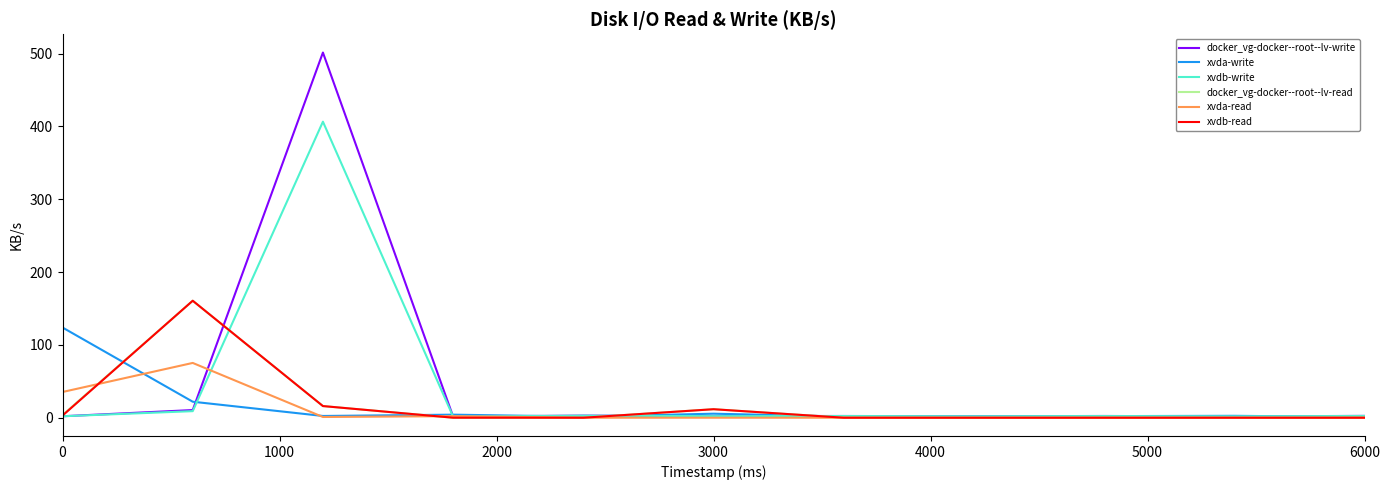

What is the maximum value for docker_vg-docker--root--lv-write?

501.5